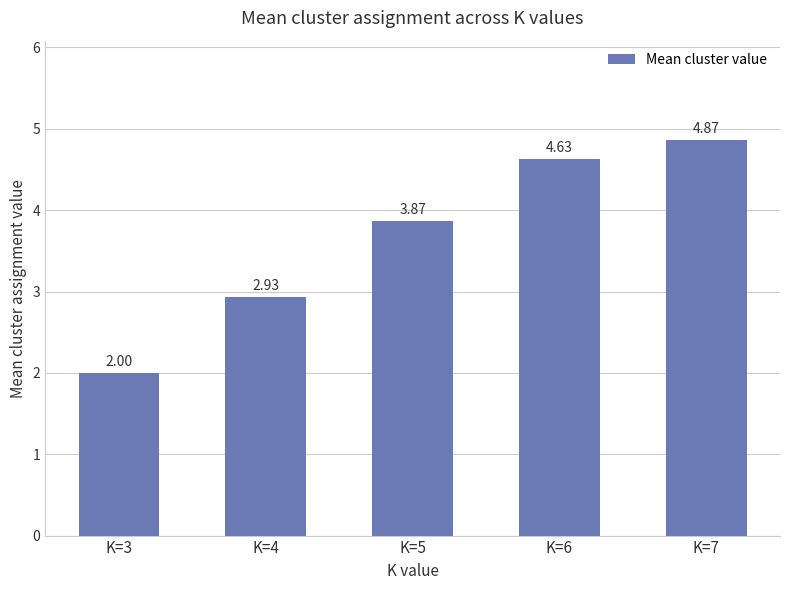

Rank the categories by value from lowest to highest.

K=3, K=4, K=5, K=6, K=7